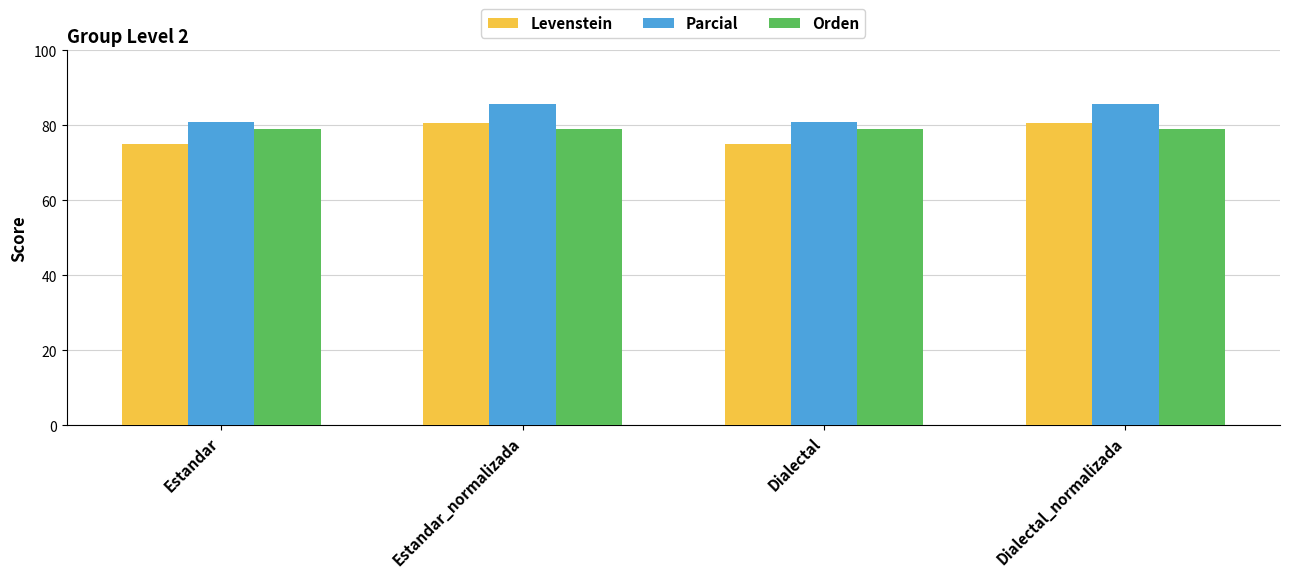

Are the bars grouped side by side (vs. stacked)?

Yes